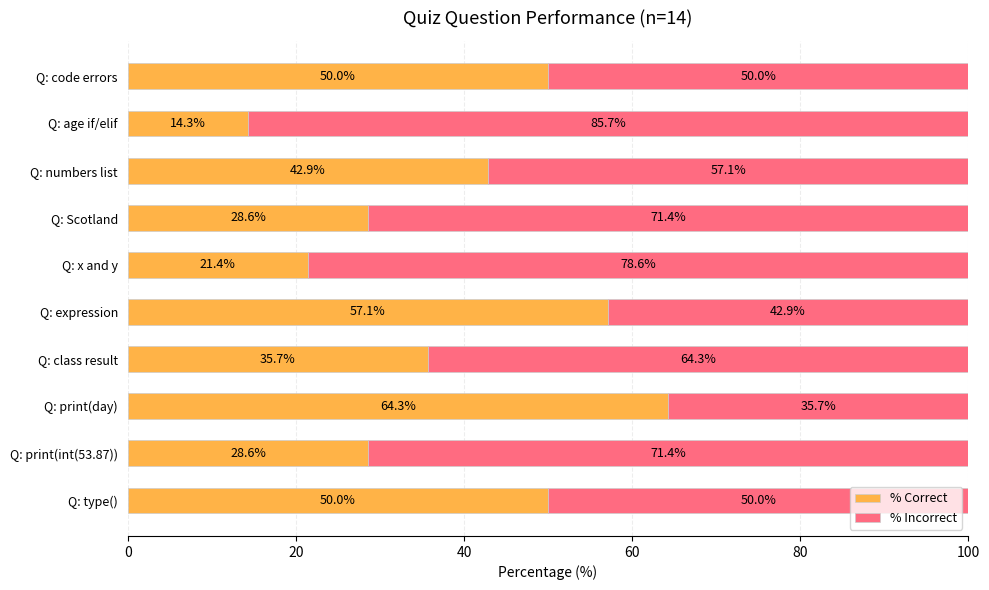

What is the lowest value of the % Correct series?

14.3